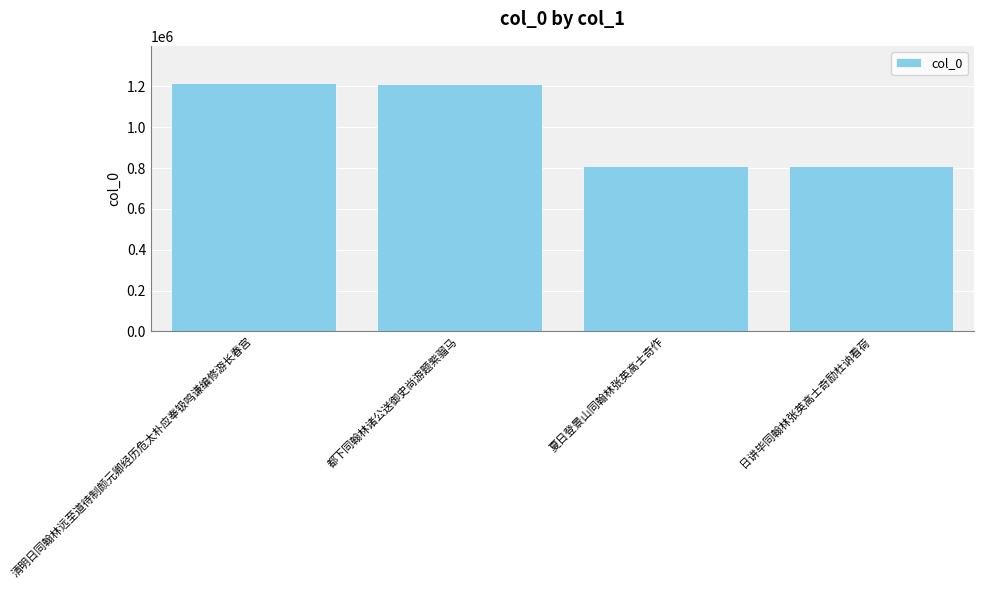

What is the ratio of the value at 清明日同翰林远至道待制颜元卿经历危太朴应奉钑鸣谦编修游长春宫 to the value at 夏日登景山同翰林张英高士奇作?

1.5